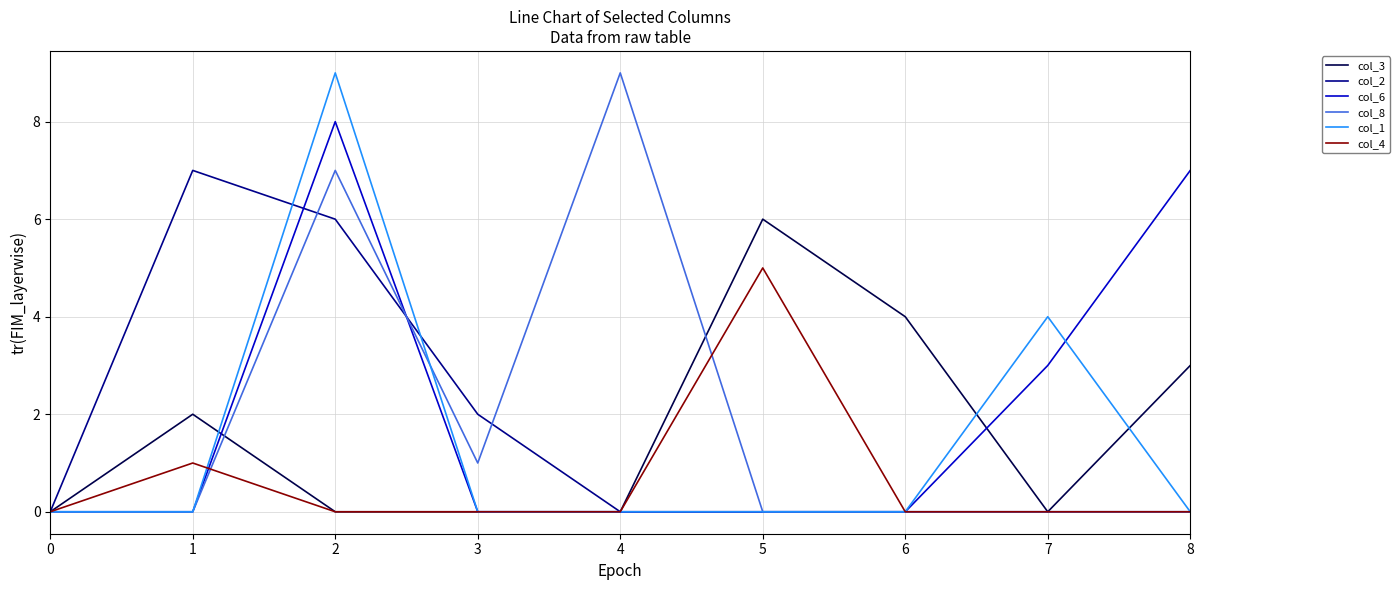

The value of col_2 at 4 is -3. True or false?

False